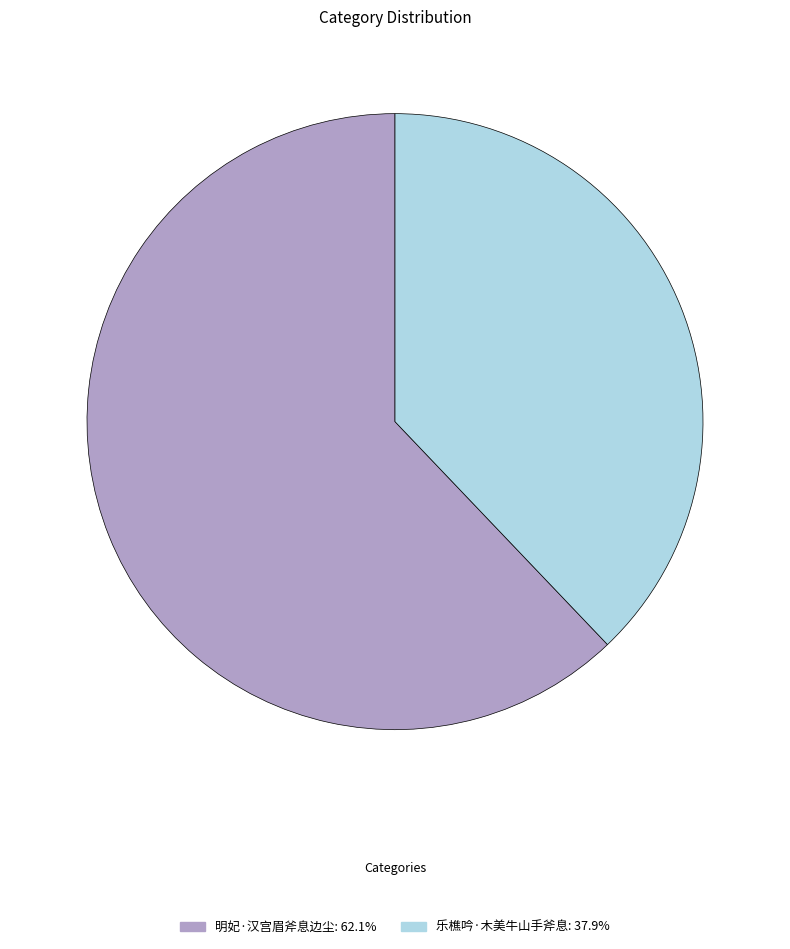

Is there a majority slice in this chart?

Yes